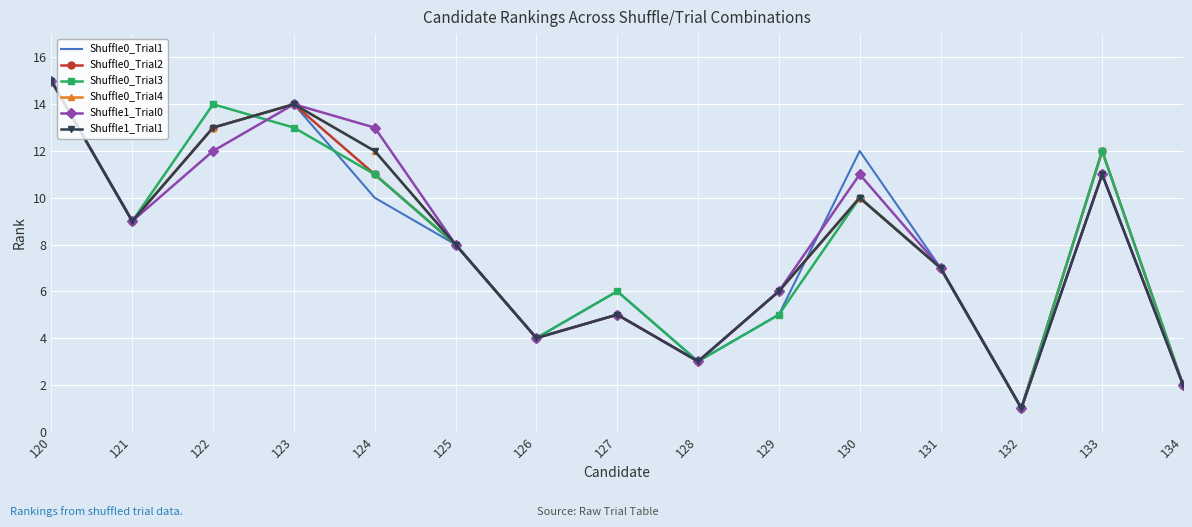

Between 133 and 134, which series saw the biggest shift?

Shuffle0_Trial2